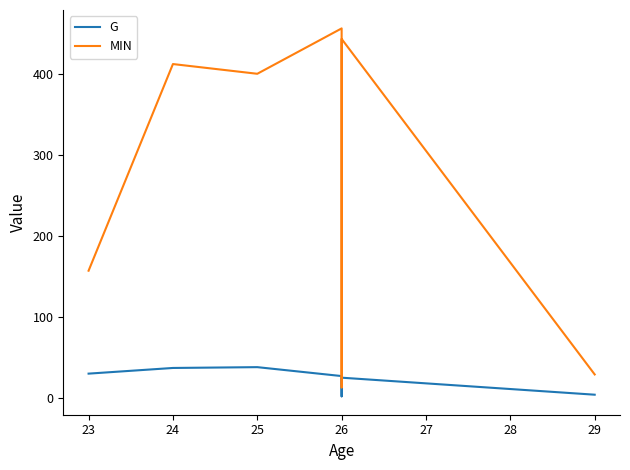

Does the chart display data point markers on the line(s)?

No